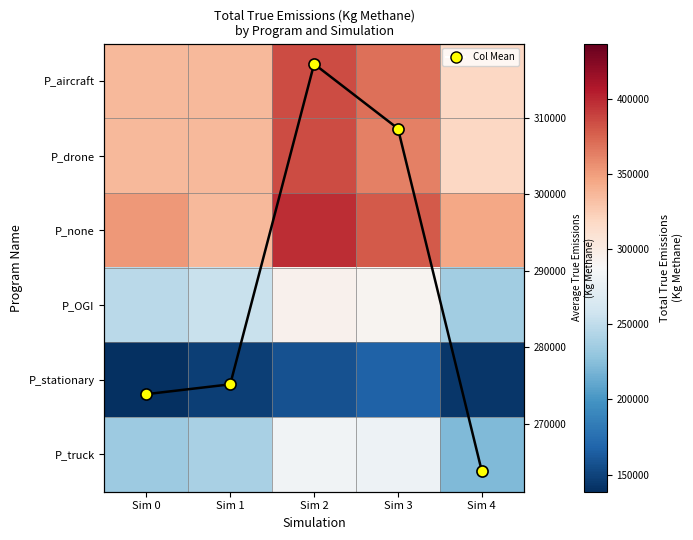

What is the spread (max minus min) of values at Sim 0?

213221.9